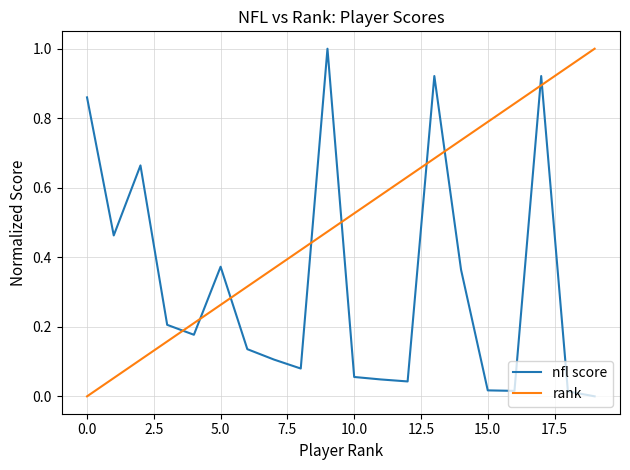

What is the maximum value shown in the chart?

1.0